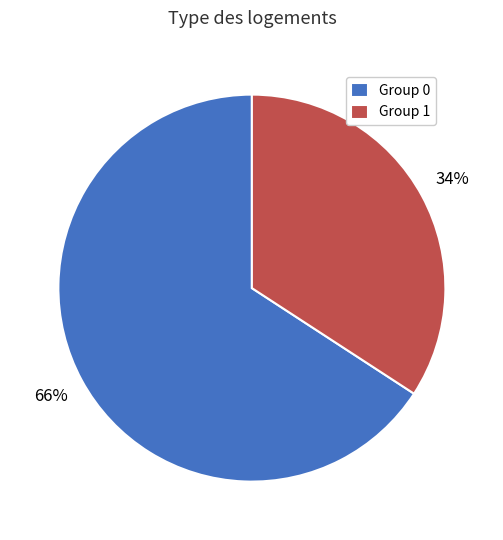

True or false: Group 1 accounts for 34% of the total.

True